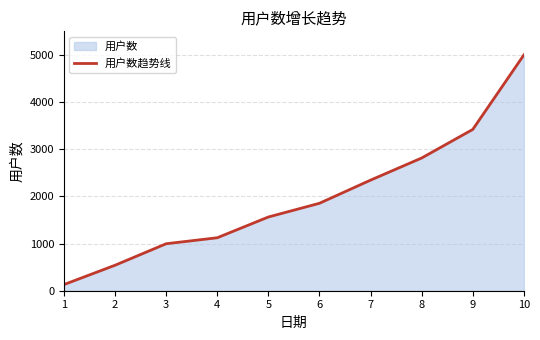

Which label corresponds to the largest value in the chart?

10